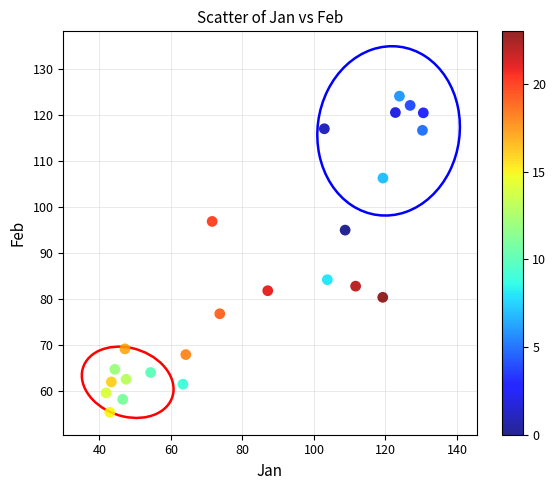

What Y value in the scatter plot is closest to 89?

84.2